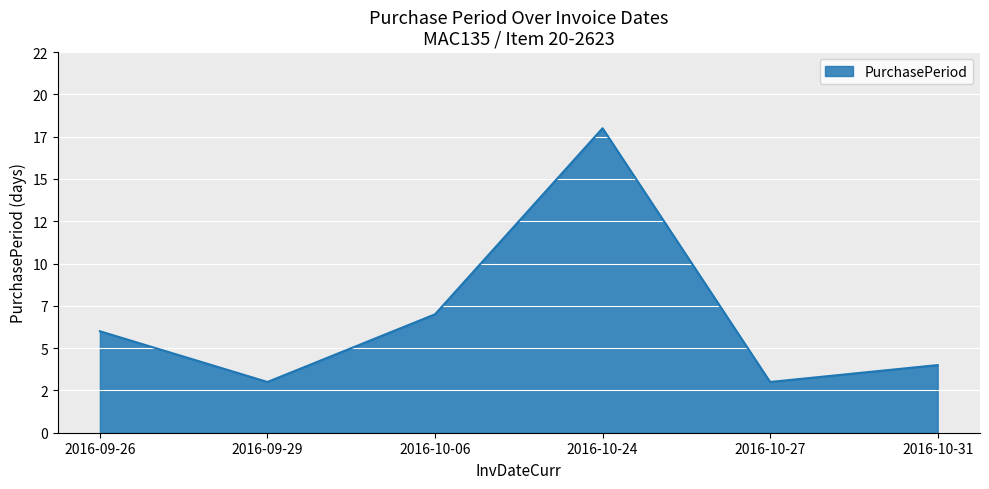

The value at 2016-10-06 is 7. True or false?

True